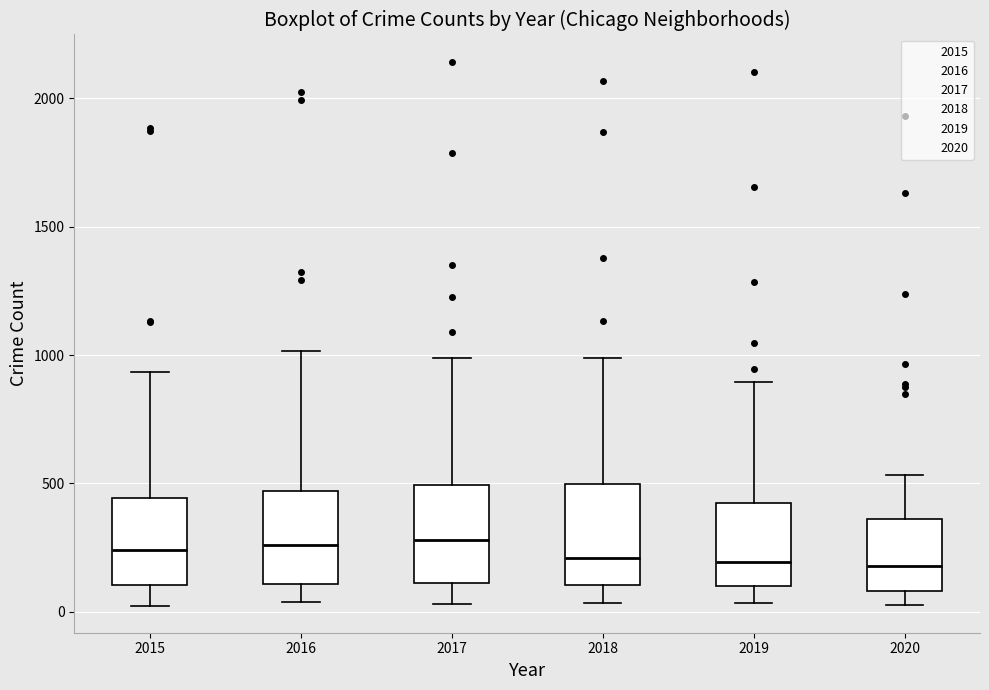

Where is the upper edge of the box at x = 2018 on the y-axis? The values are not printed on the chart, so give them approximately, as read against the axis.

500